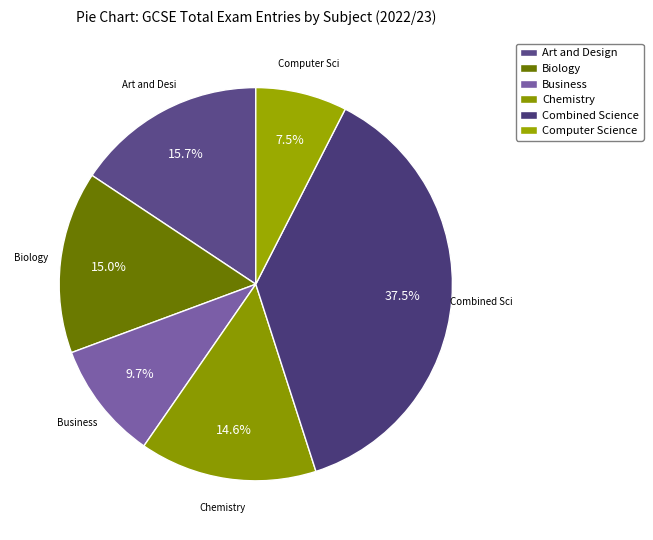

Does Art and Design represent more than half of the total?

No